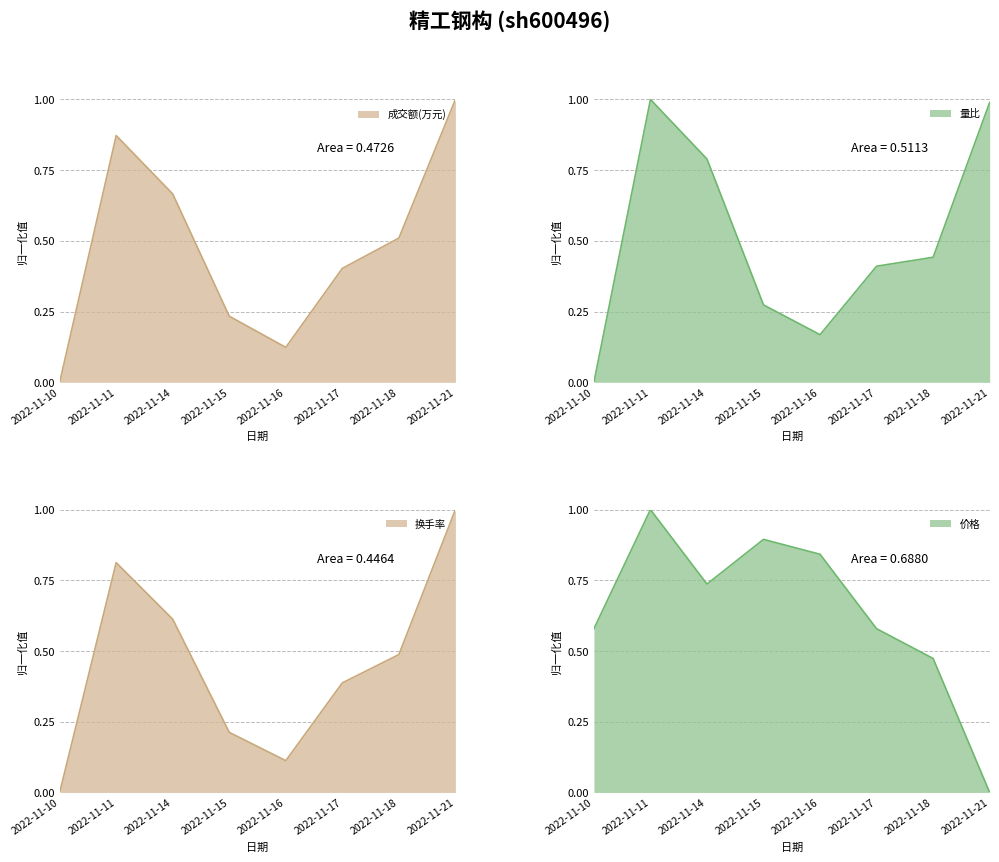

True or false: 成交额(万元) and 换手率 intersect in this chart.

False